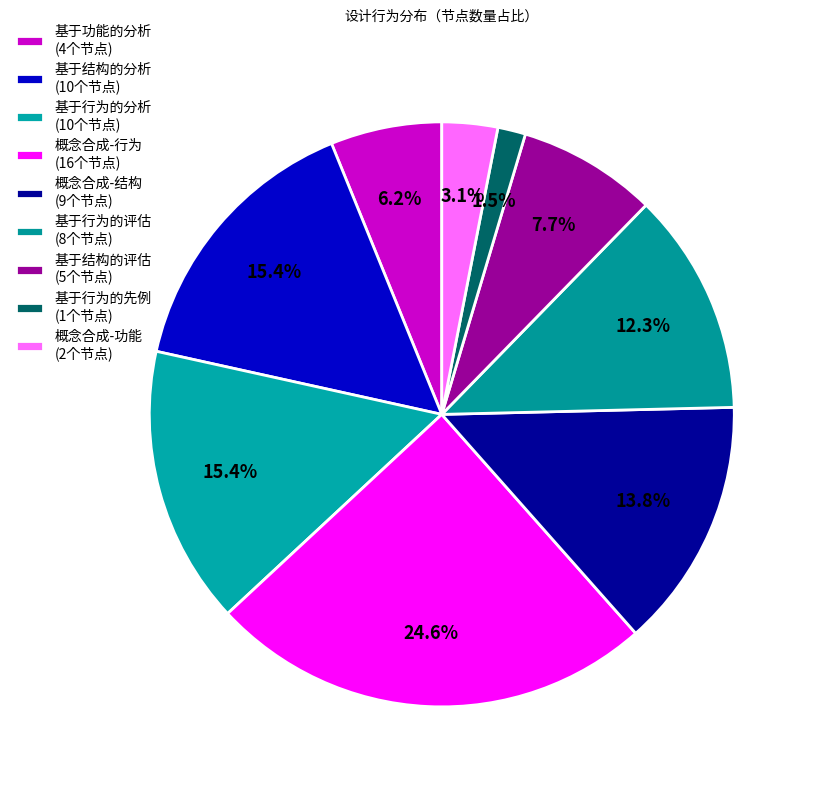

The 基于行为的先例 slice represents 2% of the pie. True or false?

True